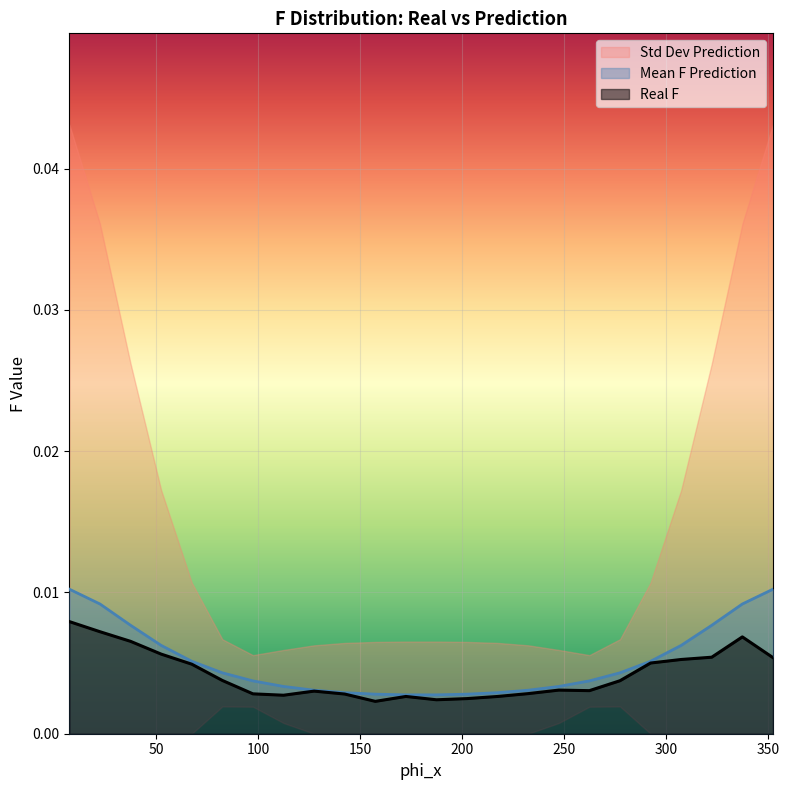

True or false: Mean F Prediction and Real F intersect in this chart.

False